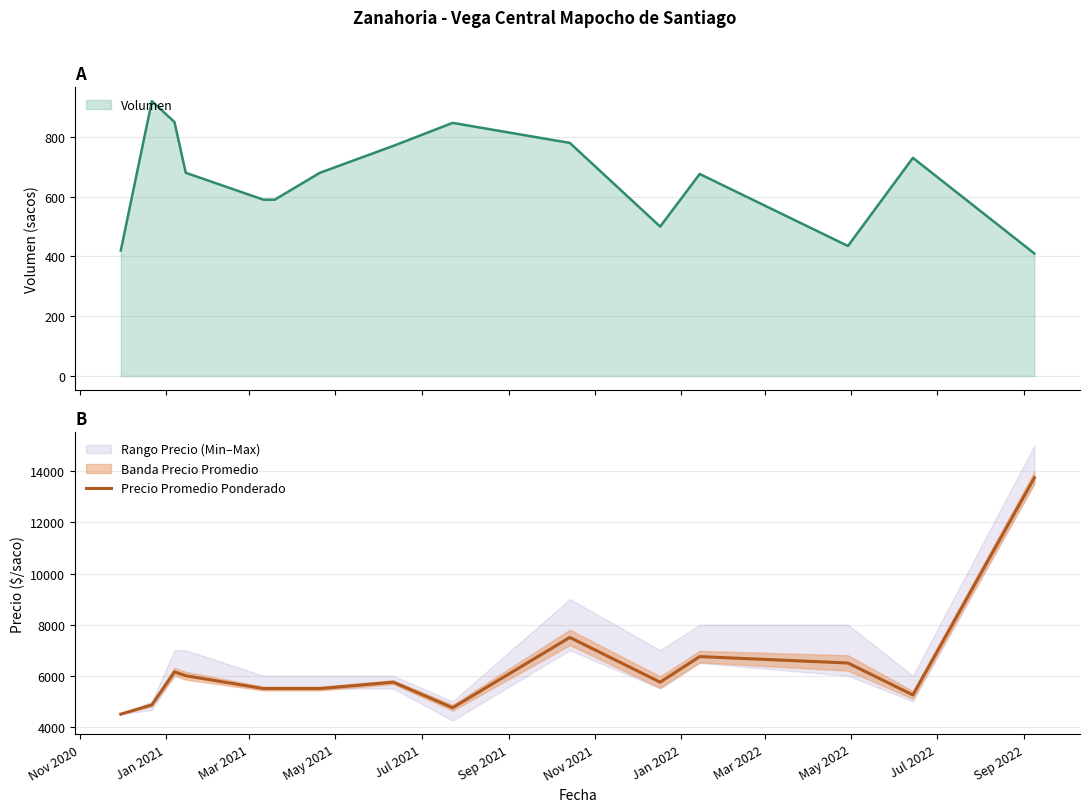

How many interior local peaks (higher than both neighbors) does the data have?

4